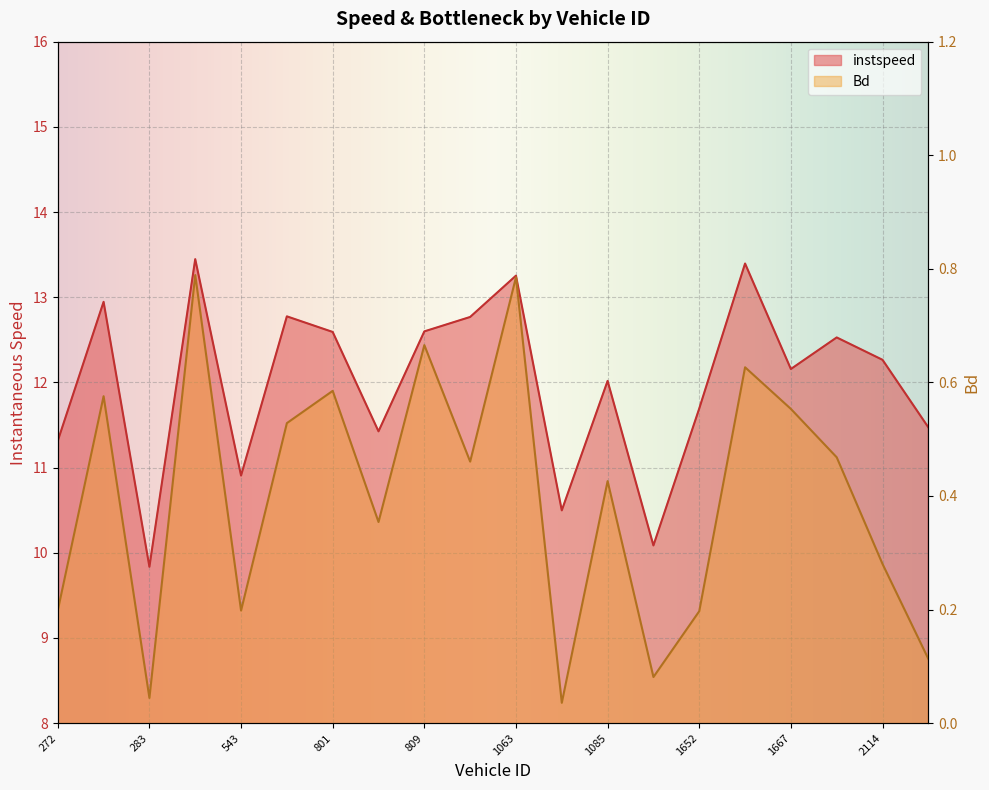

The value of Bd at 1667.0 is 0.6. True or false?

True